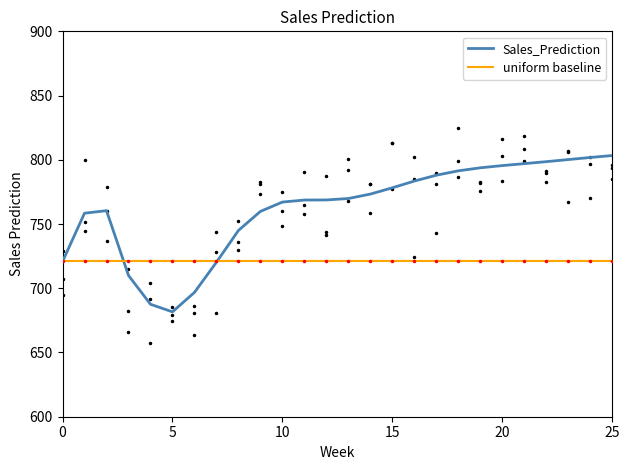

The value at 2019-08-12 is 274.3. True or false?

False